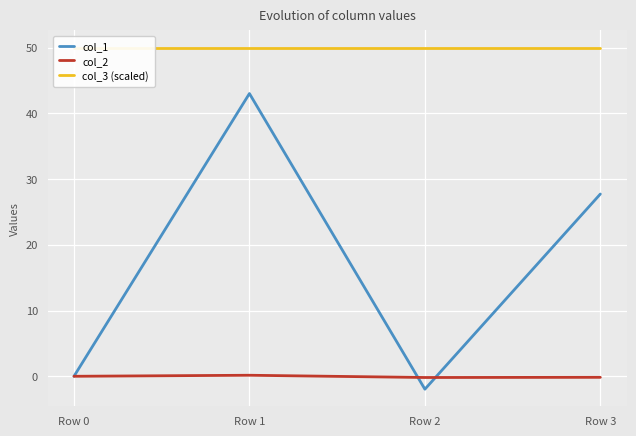

How many data points in col_1 are less than 27?

2